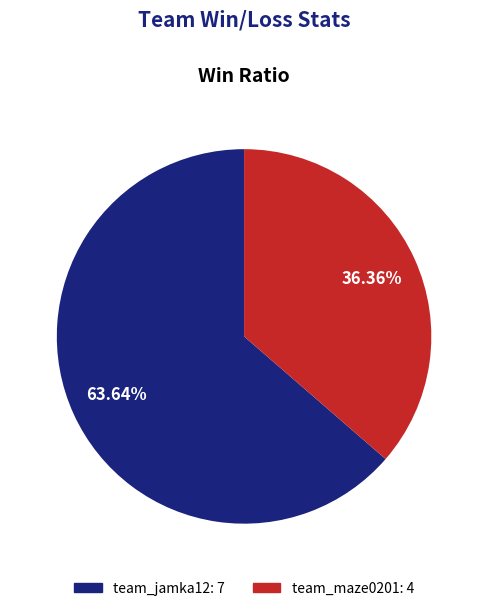

Does any single category account for the majority?

Yes